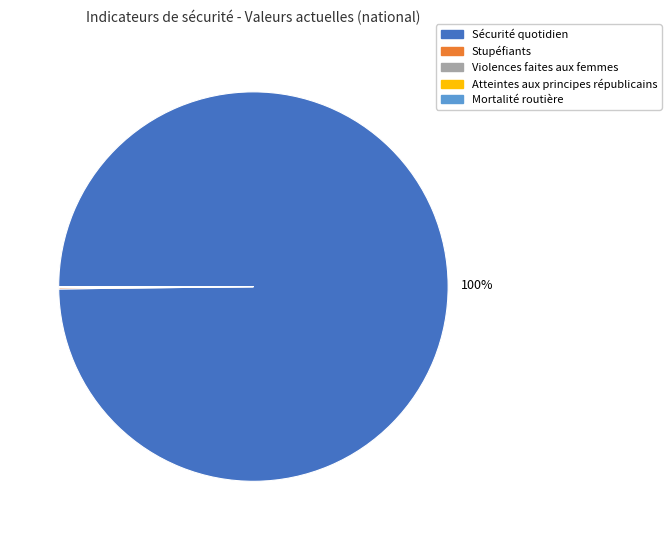

To the nearest percent, what is the difference between the largest and smallest slice percentages?

100%